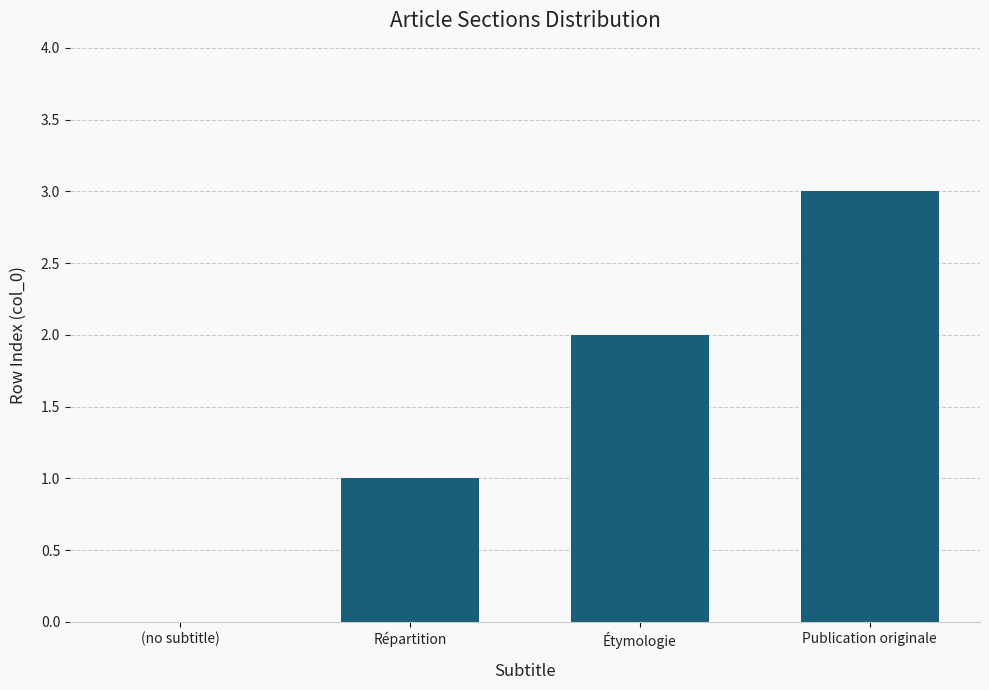

Which has a higher value, Publication originale or (no subtitle)?

Publication originale